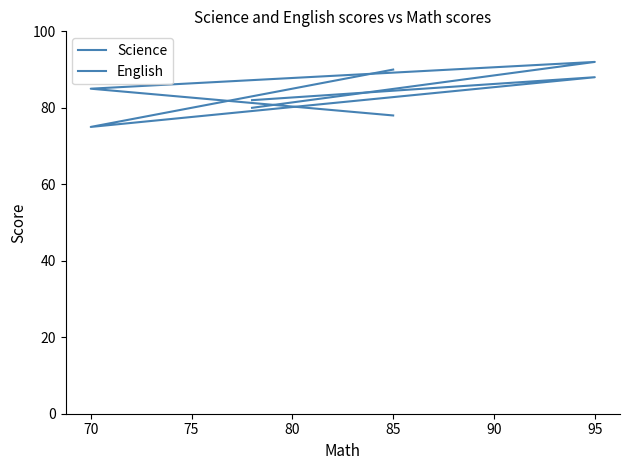

What is the value of the English point at the 4th from the left?

80